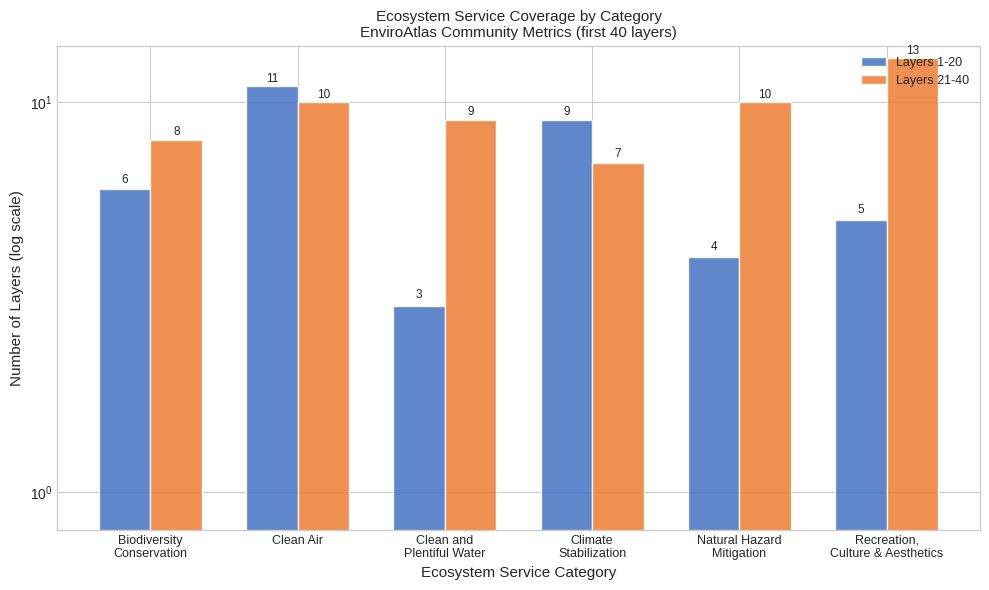

Which category has the highest value in the Layers 21-40 series?

Recreation,
Culture & Aesthetics